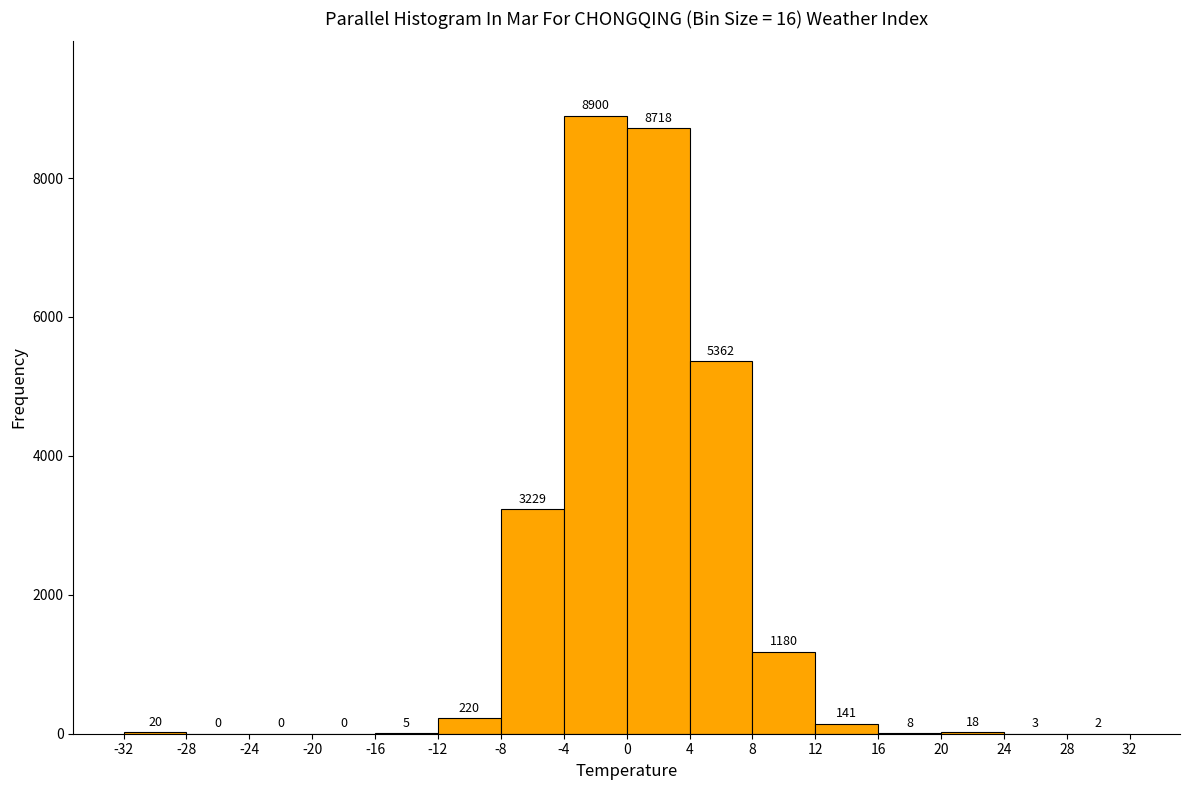

Reading left to right, list every bar in this chart as the range it spans on the x-axis followed by its height.

-32 to -28: 20
-28 to -24: 0
-24 to -20: 0
-20 to -16: 0
-16 to -12: 5
-12 to -8: 220
-8 to -4: 3229
-4 to 0: 8900
0 to 4: 8718
4 to 8: 5362
8 to 12: 1180
12 to 16: 141
16 to 20: 8
20 to 24: 18
24 to 28: 3
28 to 32: 2